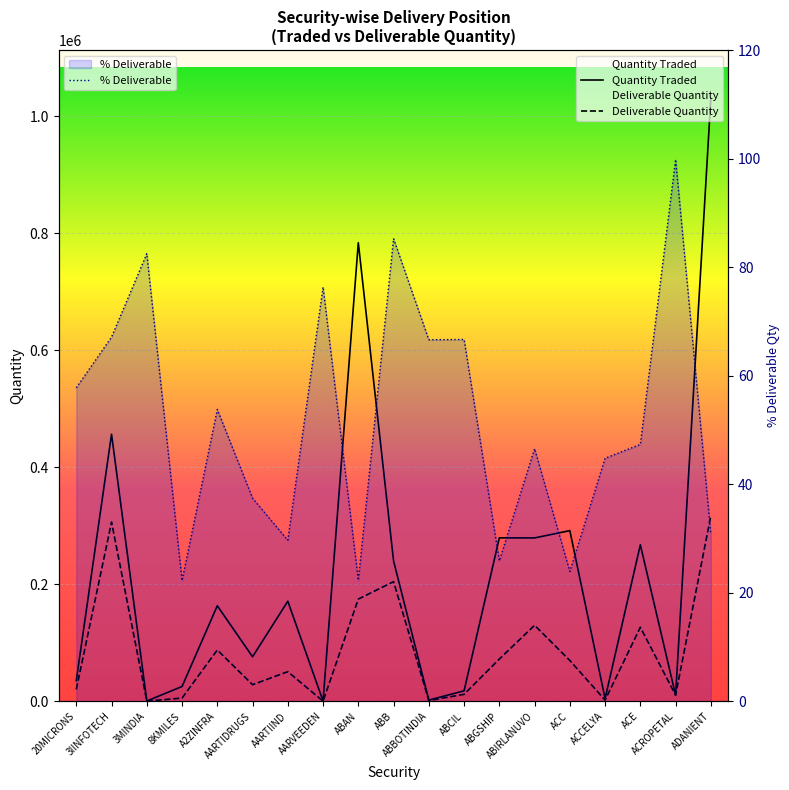

Reading left to right, what are all the values shown in this chart?

Quantity Traded: 20MICRONS=35479.0	3IINFOTECH=456562.0	3MINDIA=645.0	8KMILES=25507.0	A2ZINFRA=163418.0	AARTIDRUGS=76290.0	AARTIIND=171203.0	AARVEEDEN=511.0	ABAN=783861.0	ABB=240092.0	ABBOTINDIA=2214.0	ABCIL=18097.0	ABGSHIP=279471.0	ABIRLANUVO=279338.0	ACC=291832.0	ACCELYA=4868.0	ACE=267592.0	ACROPETAL=10702.0	ADANIENT=1030655.0
Deliverable Quantity: 20MICRONS=20501.0	3IINFOTECH=306378.0	3MINDIA=532.0	8KMILES=5676.0	A2ZINFRA=87889.0	AARTIDRUGS=28564.0	AARTIIND=50828.0	AARVEEDEN=390.0	ABAN=174859.0	ABB=204621.0	ABBOTINDIA=1475.0	ABCIL=12066.0	ABGSHIP=72355.0	ABIRLANUVO=130040.0	ACC=69862.0	ACCELYA=2181.0	ACE=126682.0	ACROPETAL=10683.0	ADANIENT=317342.0
% Deliverable: 20MICRONS=57.8	3IINFOTECH=67.1	3MINDIA=82.5	8KMILES=22.2	A2ZINFRA=53.8	AARTIDRUGS=37.4	AARTIIND=29.7	AARVEEDEN=76.3	ABAN=22.3	ABB=85.2	ABBOTINDIA=66.6	ABCIL=66.7	ABGSHIP=25.9	ABIRLANUVO=46.5	ACC=23.9	ACCELYA=44.8	ACE=47.3	ACROPETAL=99.8	ADANIENT=30.8